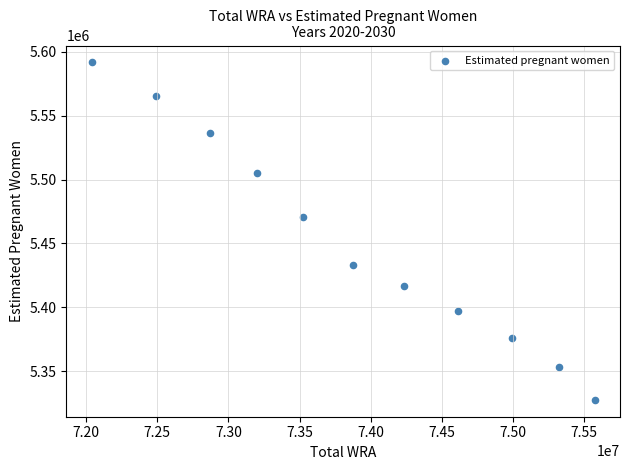

What Y value in the scatter plot is closest to 5459650?

5470413.8